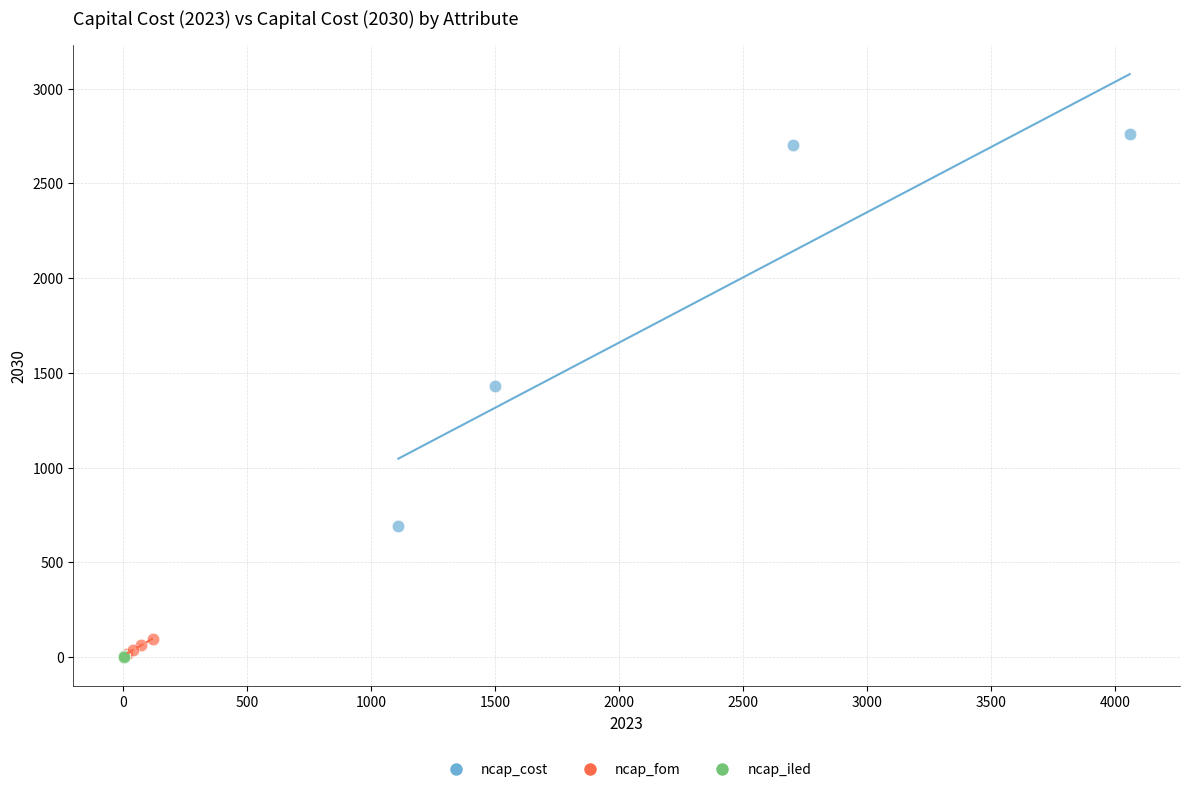

Which series has the widest spread of Y values?

ncap_cost